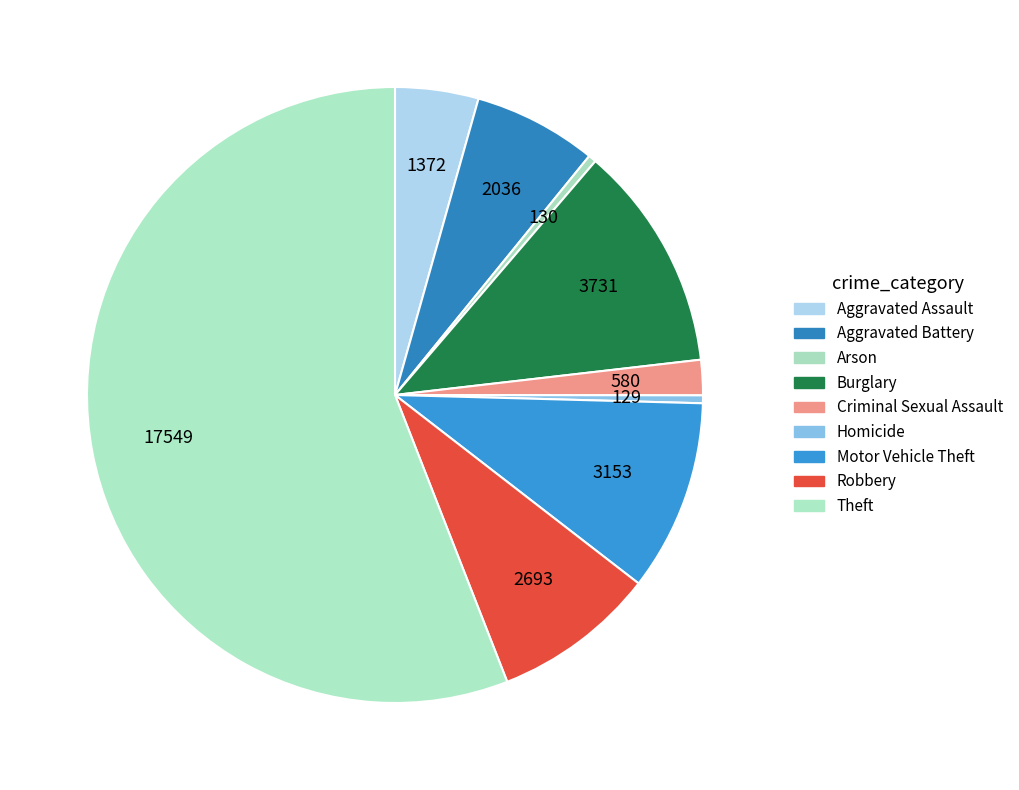

How many slices are in this pie chart?

9